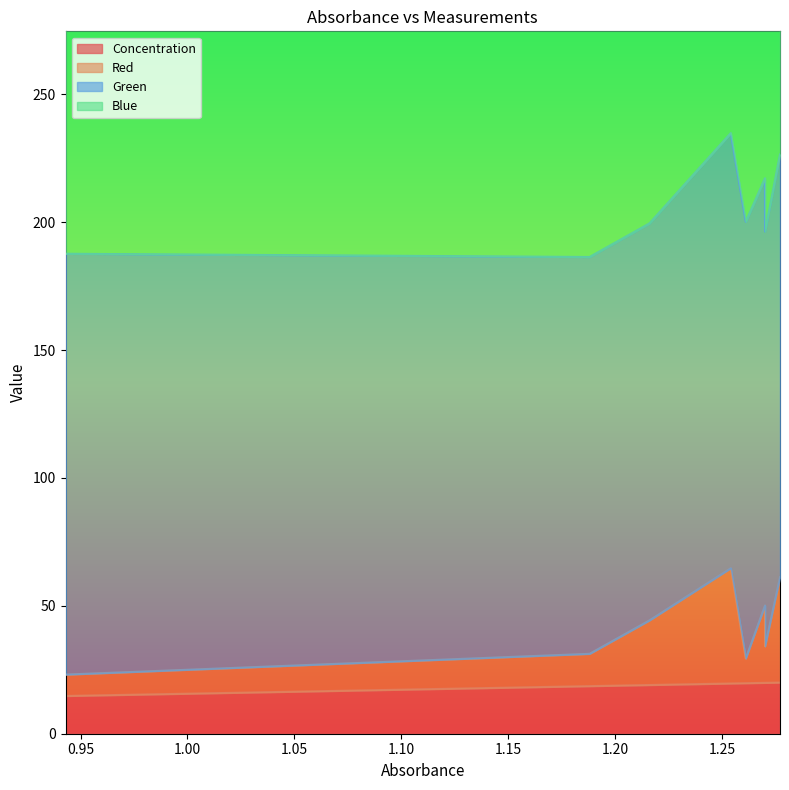

What is the value of the Red point at the 6th from the left?

50.1